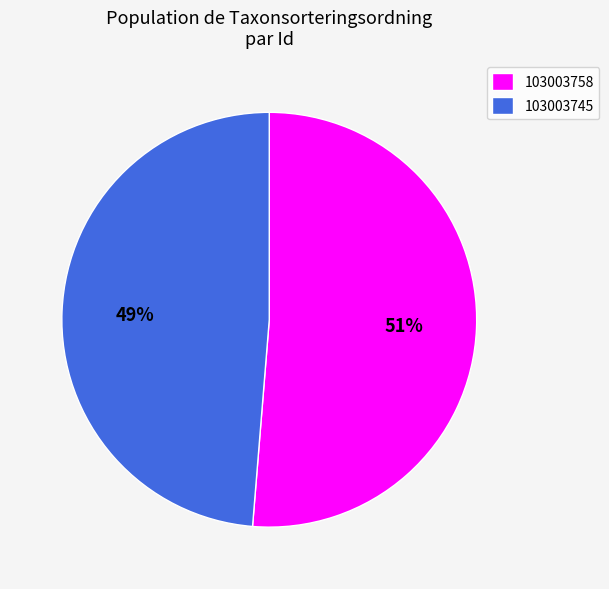

Which category has the biggest portion of the pie?

103003758